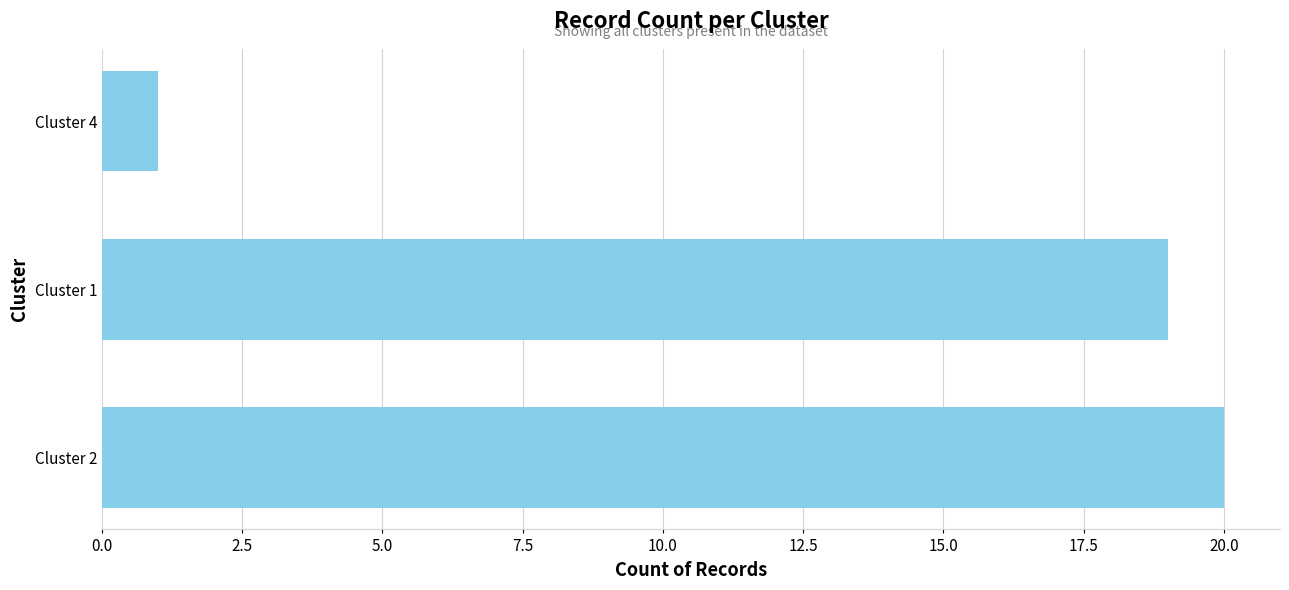

The value at Cluster 1 is 30. True or false?

False